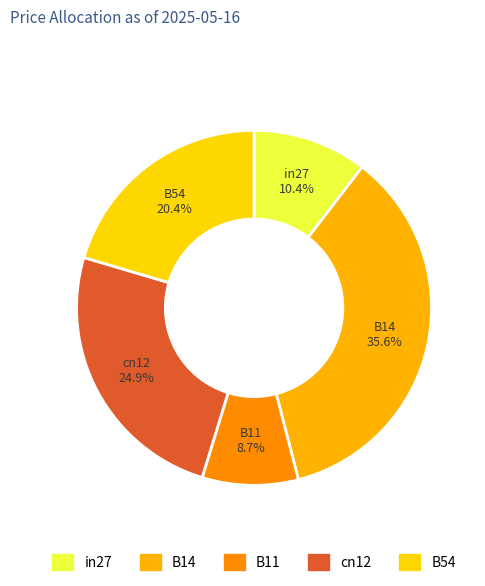

How many slices are in this pie chart?

5